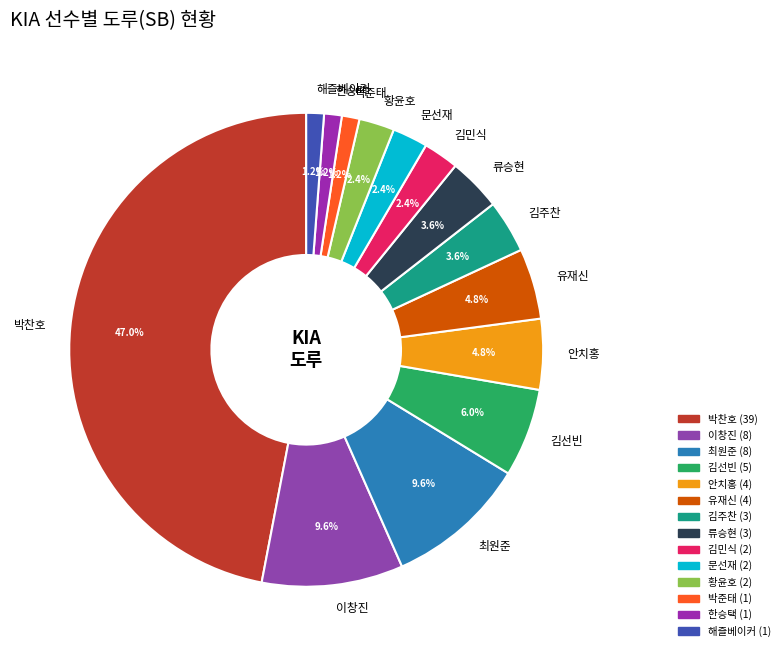

Is 이창진 the majority of the pie?

No